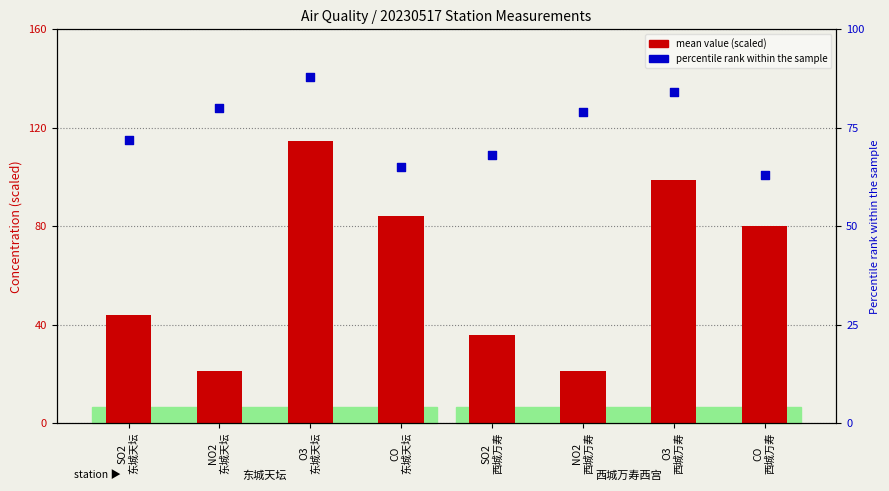

At how many categories does at least one series exceed 34?

8